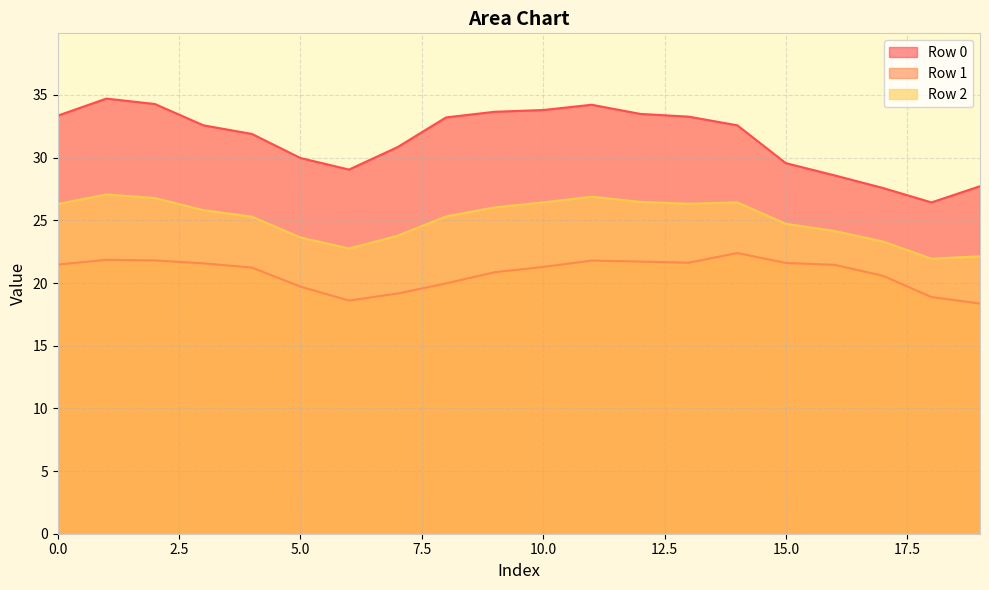

True or false: Row 2 and Row 1 intersect in this chart.

False